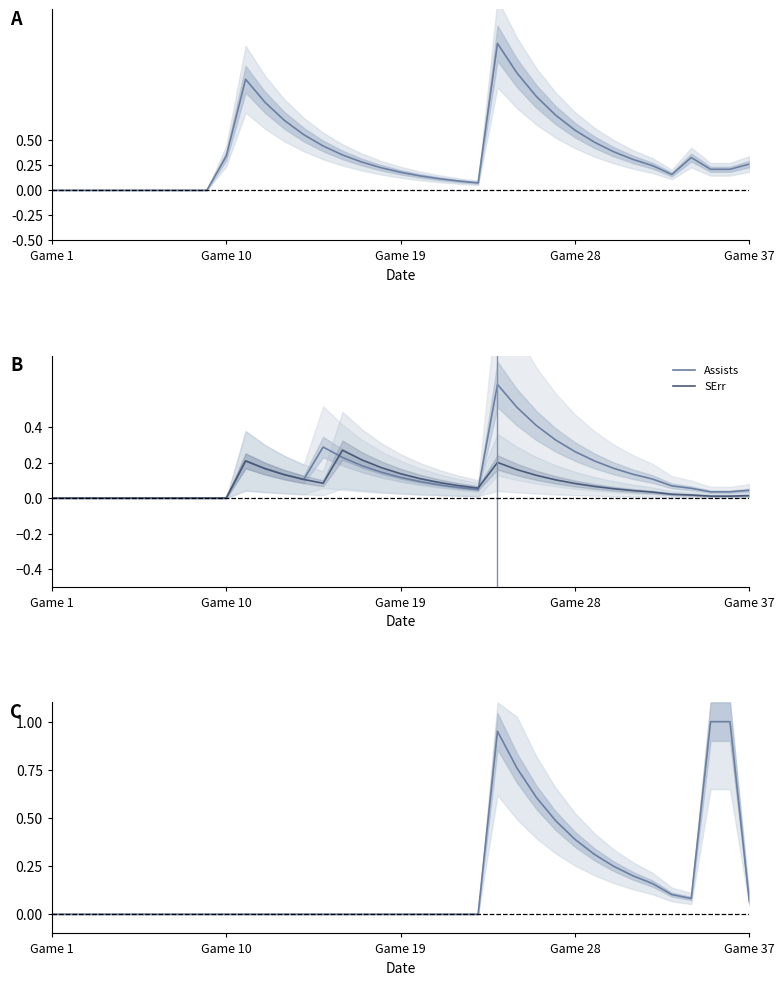

The value of Assists at Game 37 is 0.1. True or false?

False